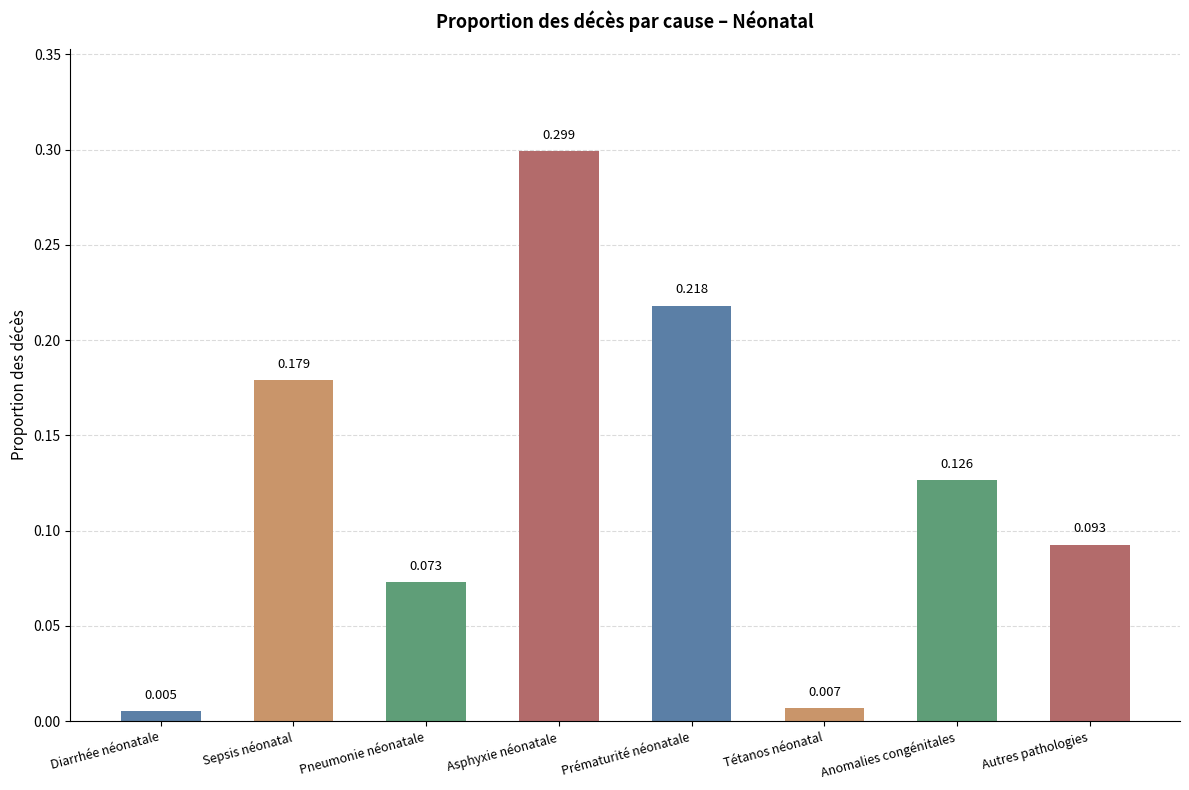

Which category has the highest value across all series?

Asphyxie néonatale